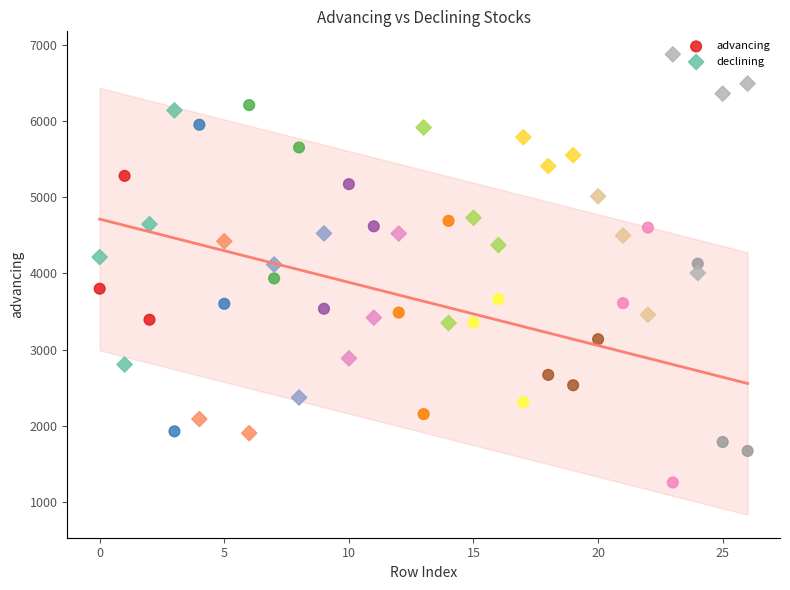

Which series contains the lowest Y value?

advancing